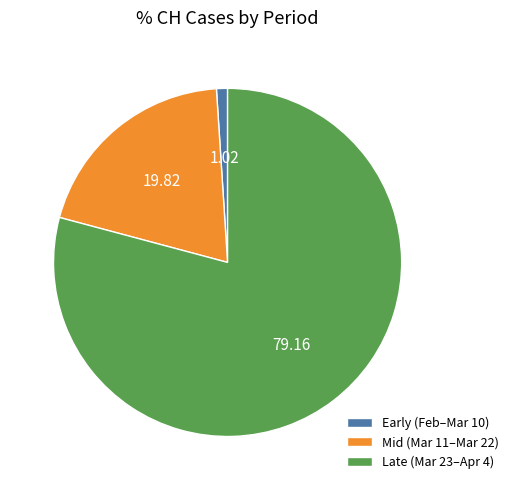

How many segments does this pie chart have?

3